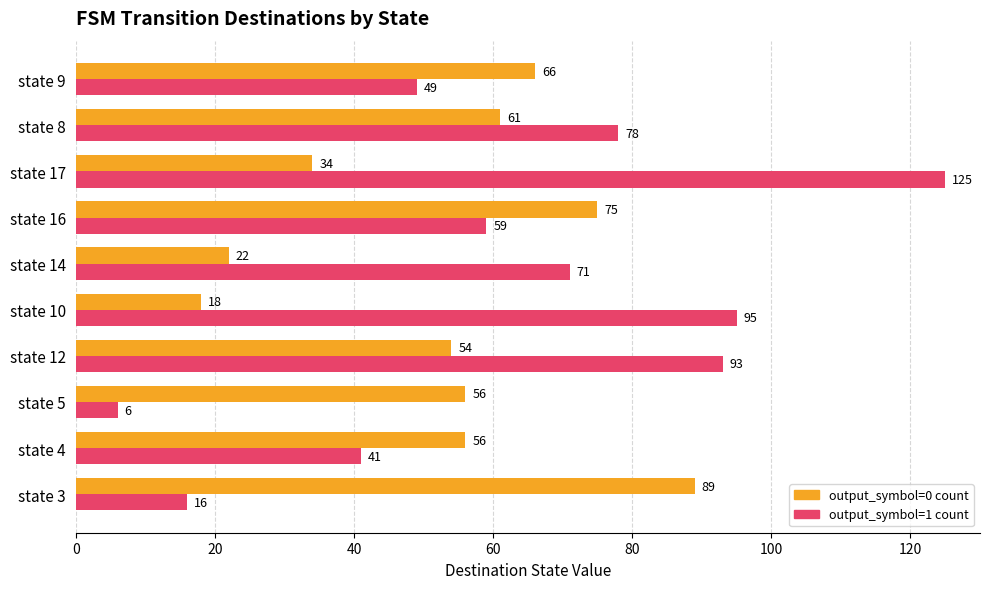

At which category is the sum across all series the highest?

state 17